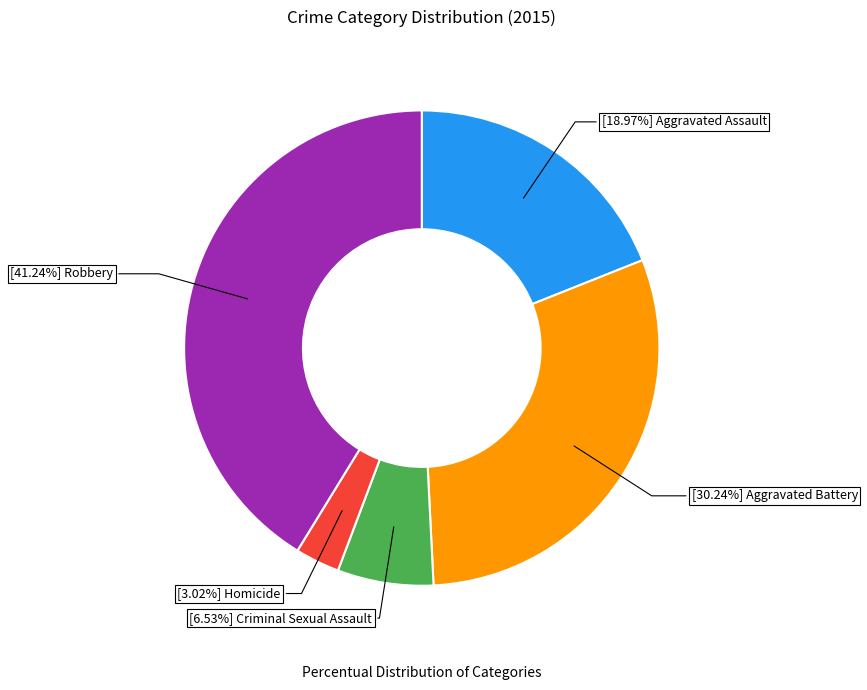

Does any single category account for the majority?

No